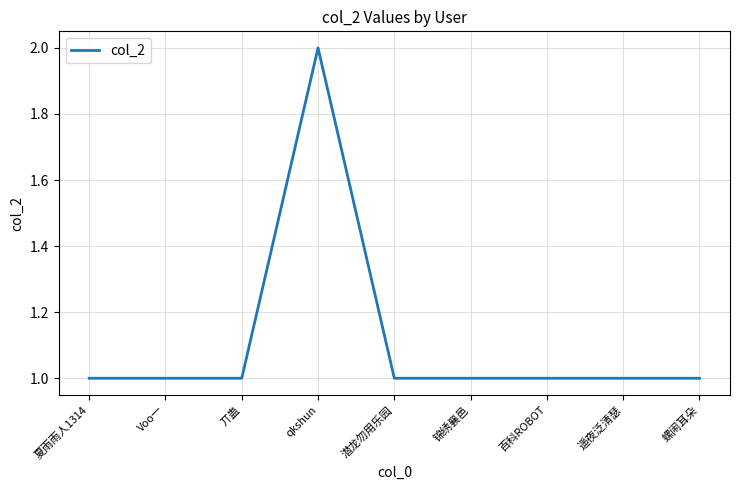

Does the chart have visible grid lines?

Yes